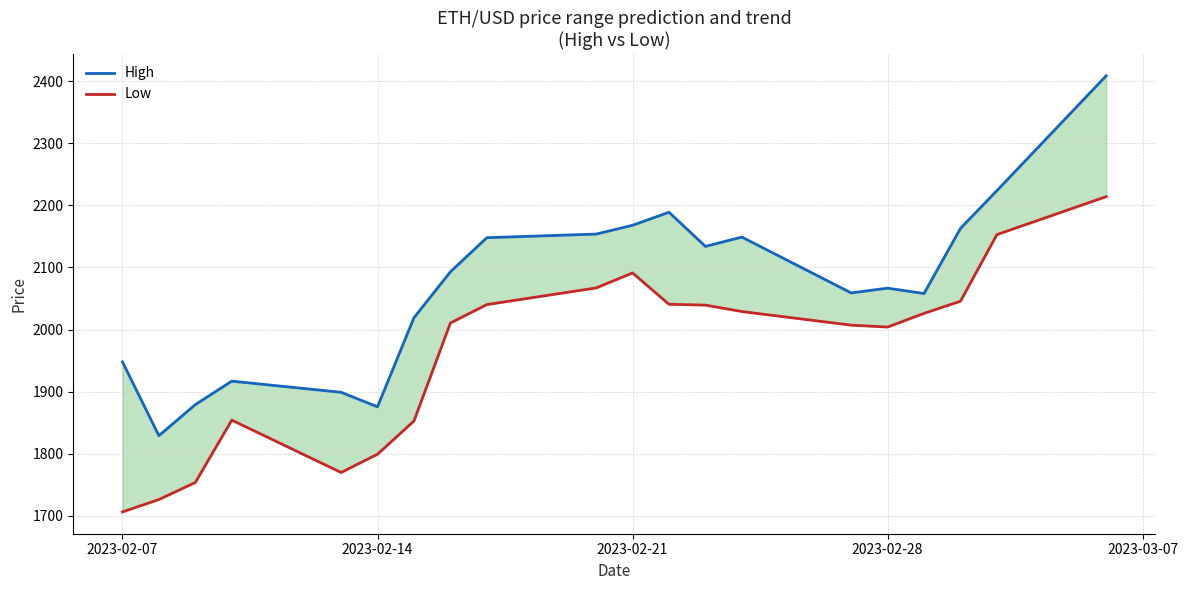

How many interior local valleys does the Low series have?

2